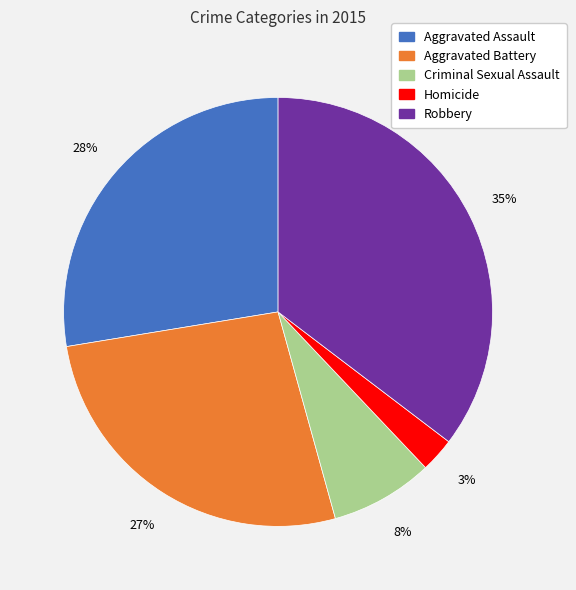

To the nearest percent, what percentage of the pie is Aggravated Assault?

28%